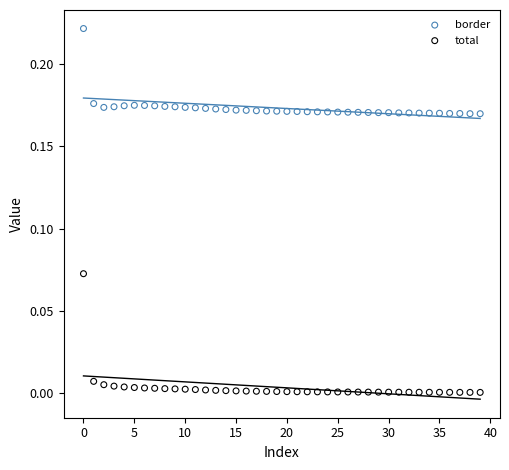

What are all the series names shown in the legend?

border, total